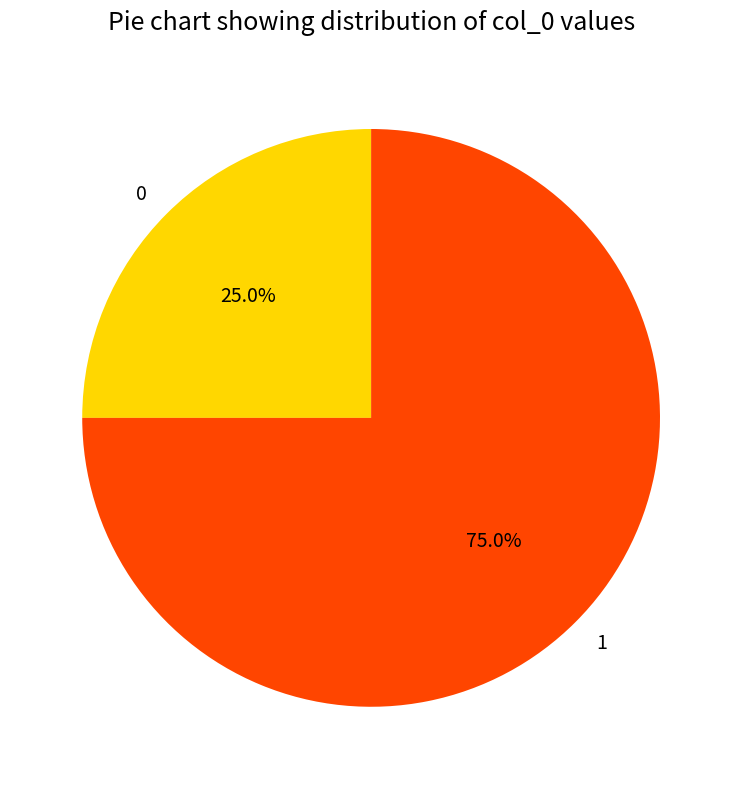

To the nearest percent, what is the average slice percentage?

50%